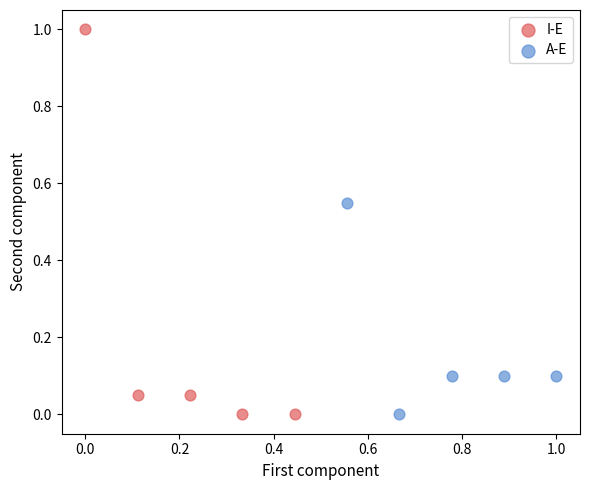

Which series has the widest spread of Y values?

I-E